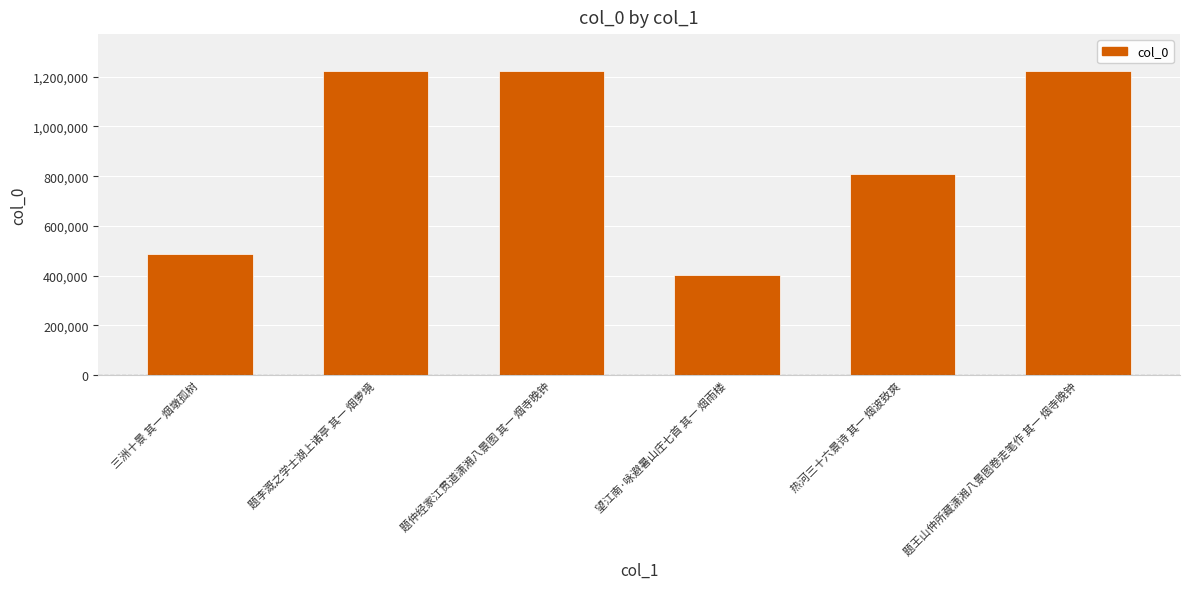

What is the greatest value displayed?

1224254